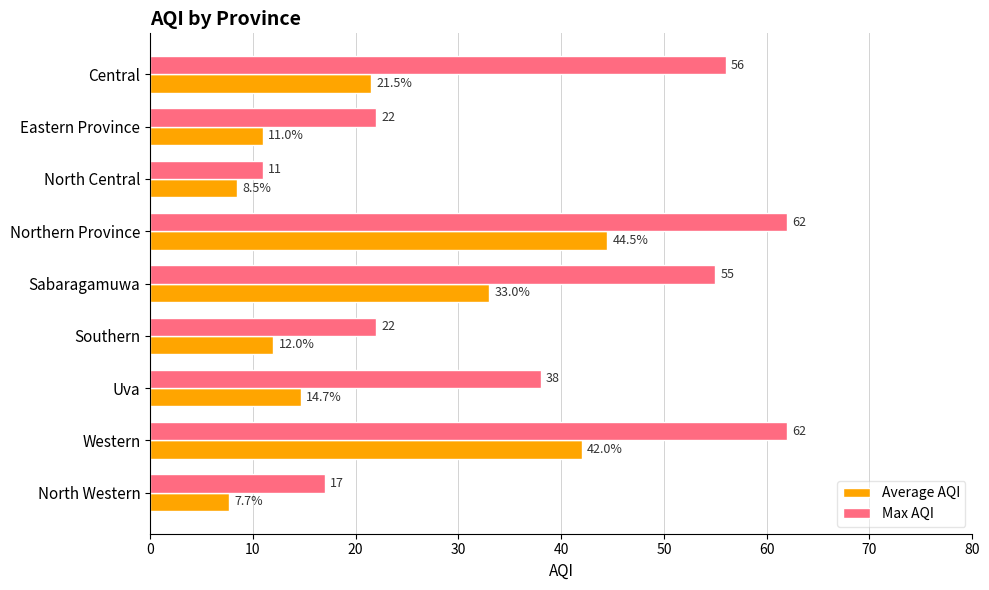

The value of Average AQI at Uva is 24.7. True or false?

False